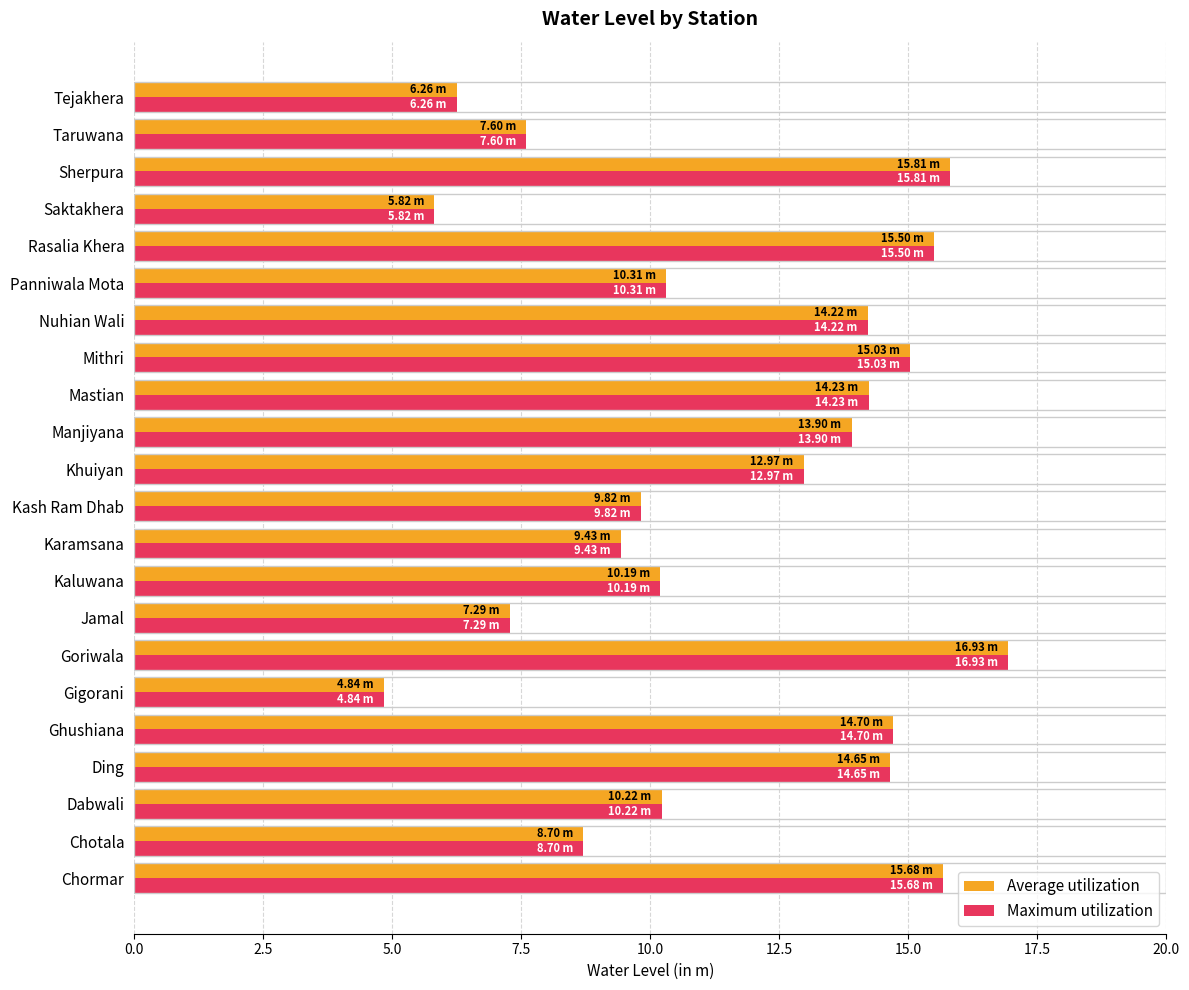

Which label corresponds to the smallest value in the chart?

Gigorani